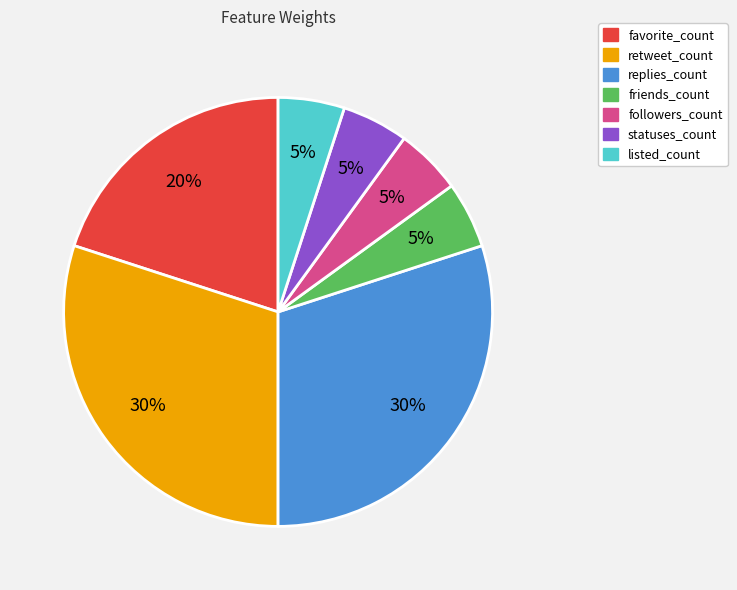

True or false: retweet_count accounts for 30% of the total.

True